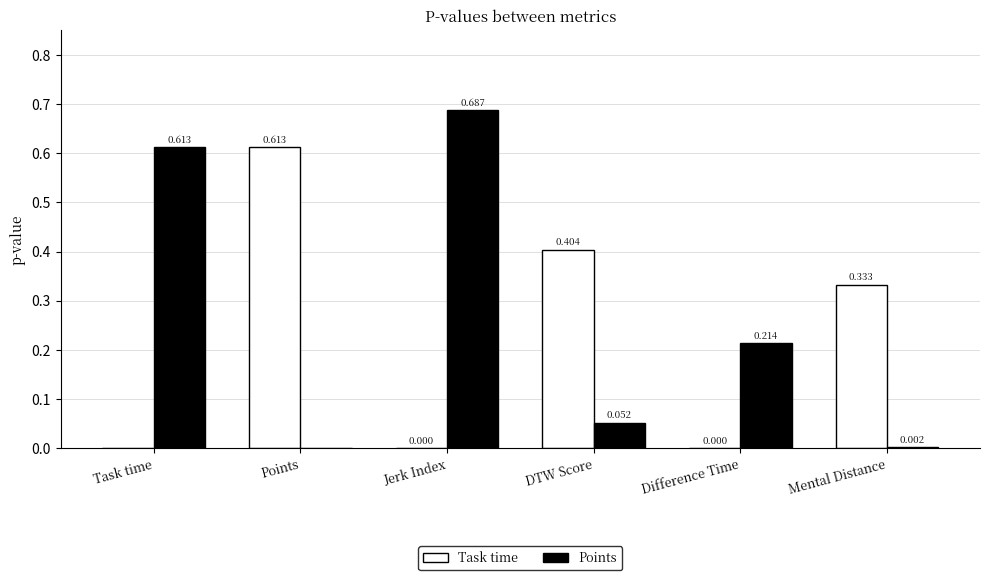

Where is Points nearest to the value 0?

Points